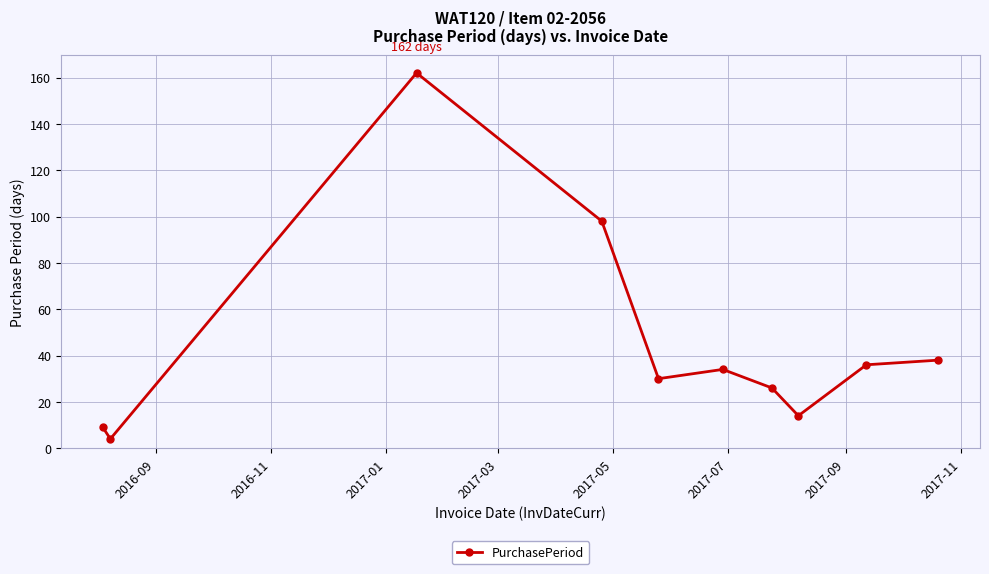

What is the average value?

45